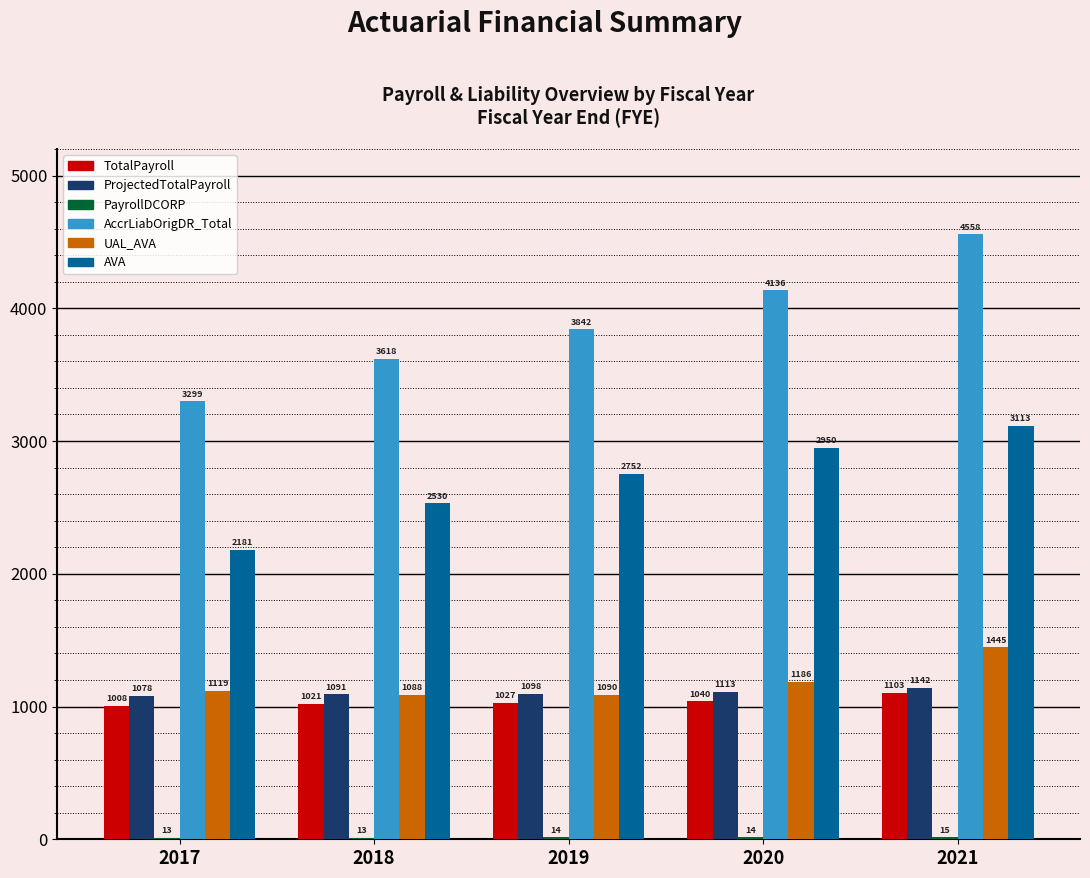

Between 2017 and 2020, which series saw the biggest shift?

AccrLiabOrigDR_Total